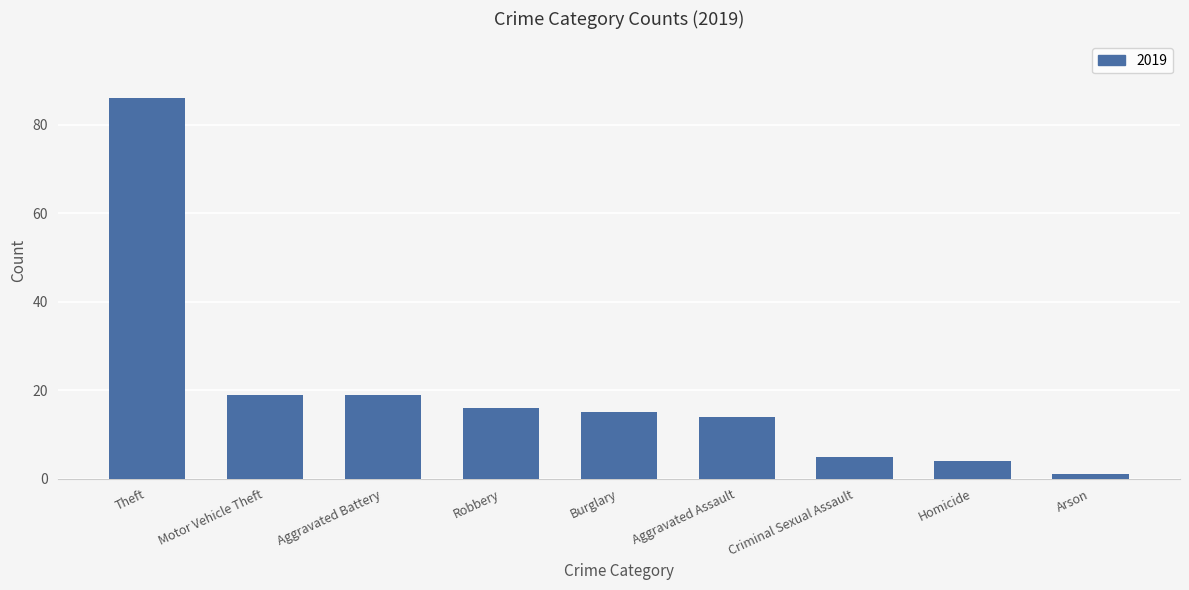

What is the maximum value shown in the chart?

86